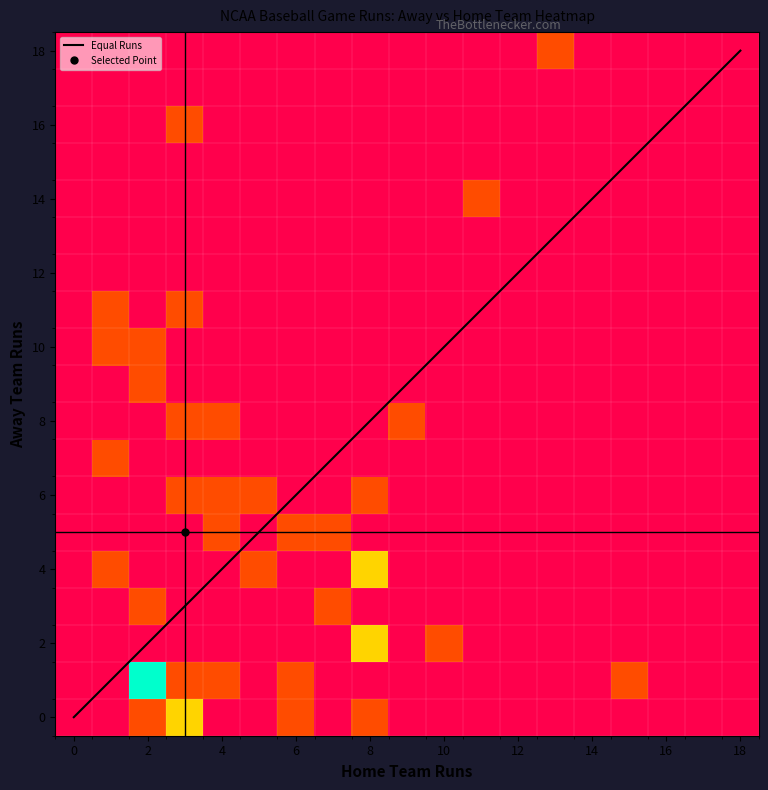

At which label does Equal Runs reach its peak?

18